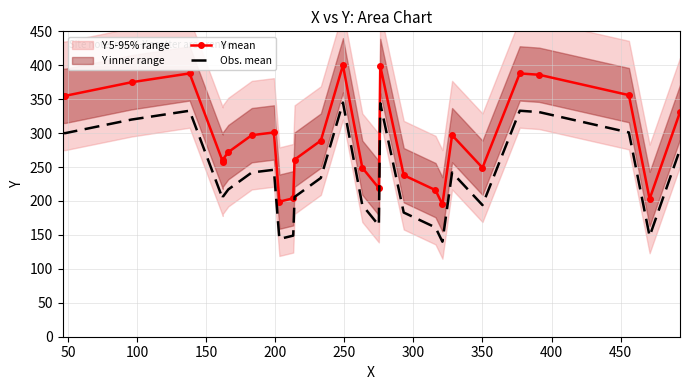

True or false: Obs. mean and Y mean intersect in this chart.

False